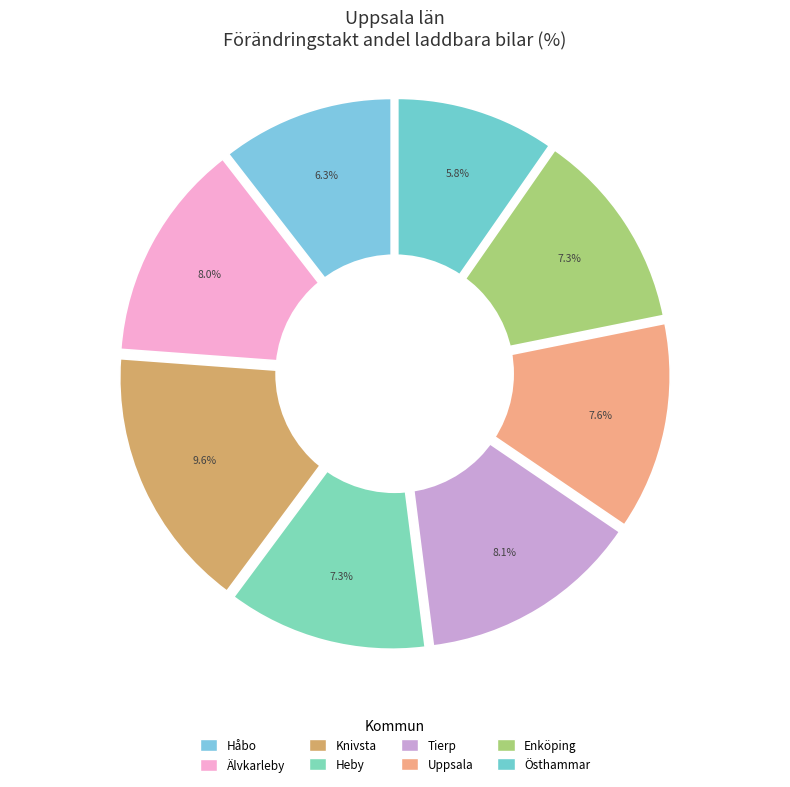

Approximately how many times larger is the value at Älvkarleby compared to Östhammar?

1.4